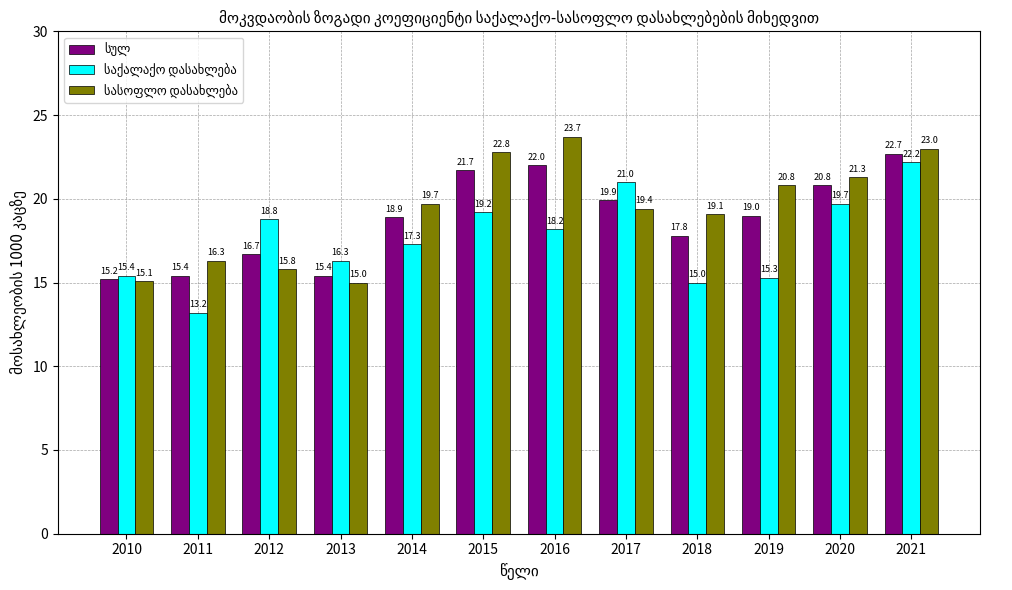

What is the total value across all series at 2013?

46.7